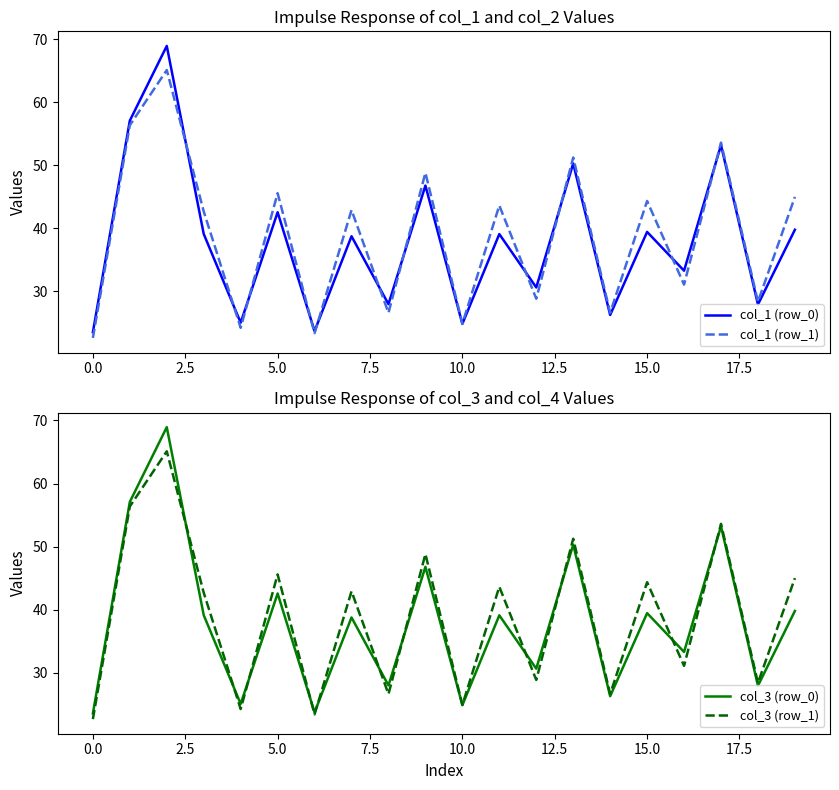

What is the difference between the highest and lowest values at 12.5?

0.3